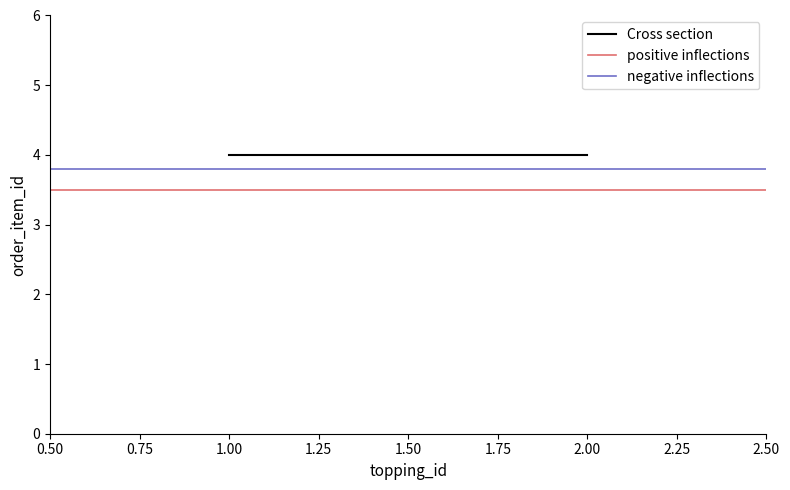

List the series in order of their peak value, lowest first.

positive inflections, negative inflections, Cross section